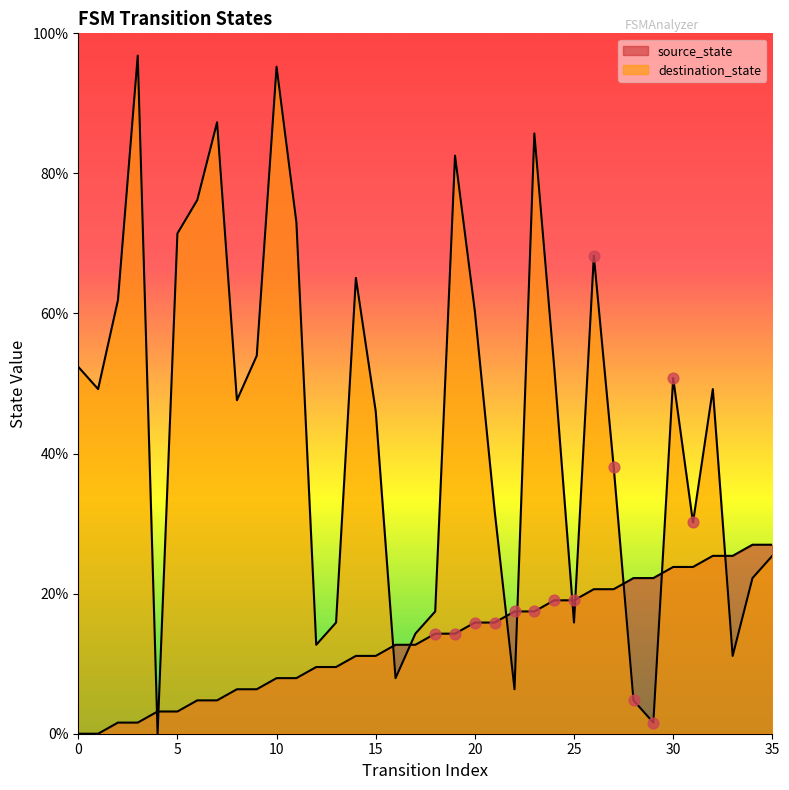

Which series has the largest Y range (max minus min)?

destination_state